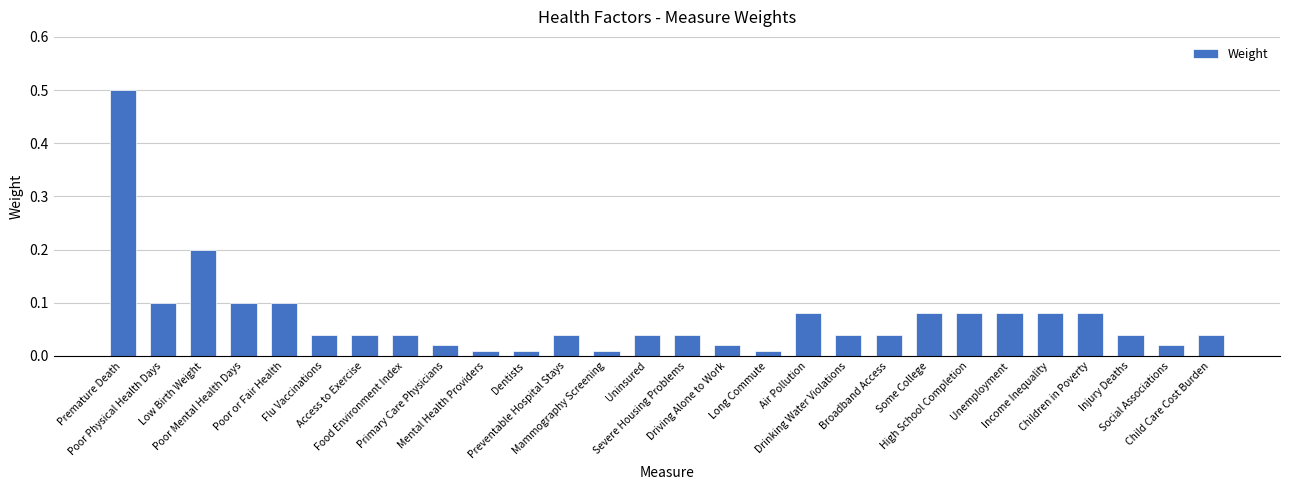

What is the sum of all values?

2.0